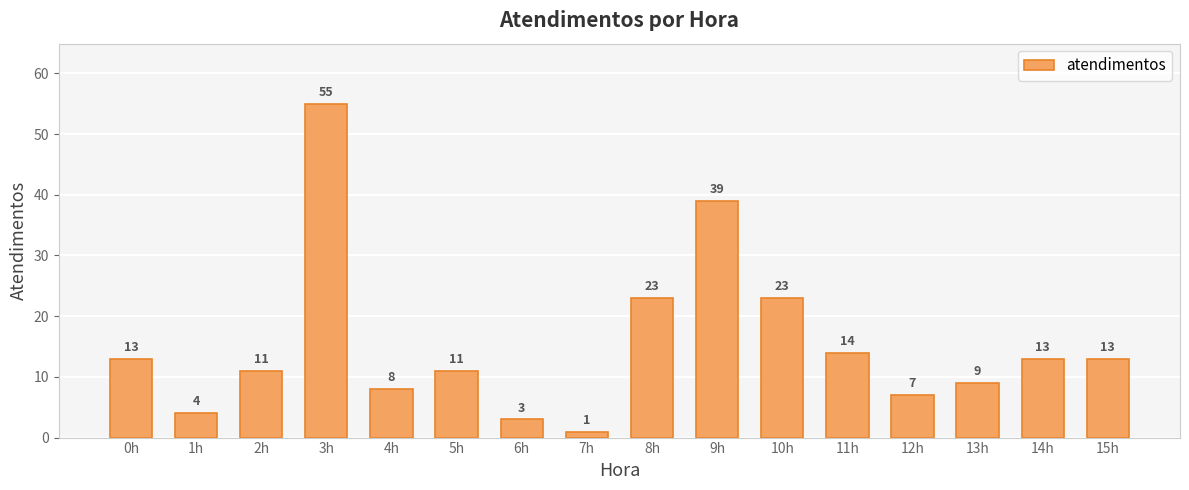

What is the difference between the second highest and second lowest values?

36